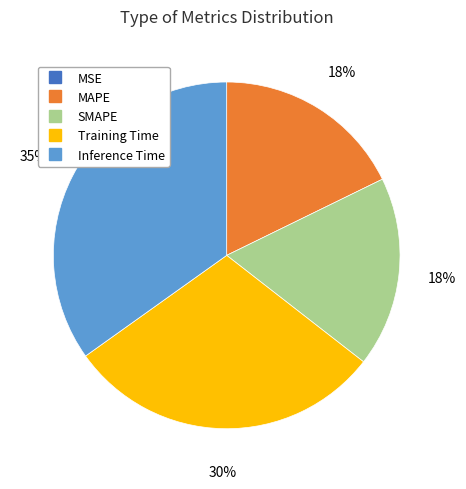

What percentage is the Inference Time slice, to the nearest percent?

35%